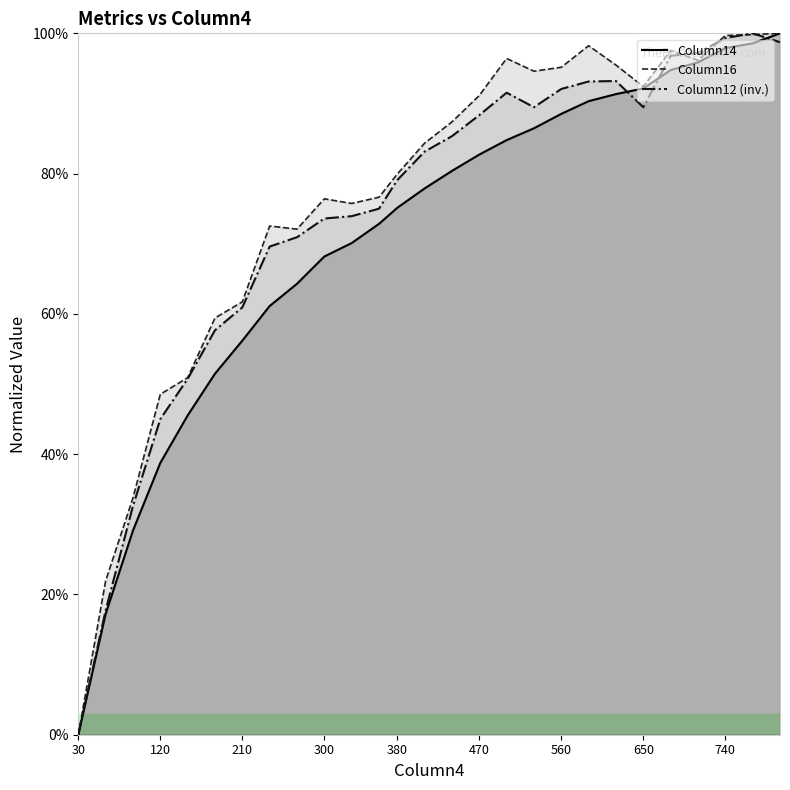

In Column16, how many points are lower than both neighbors (excluding endpoints)?

5